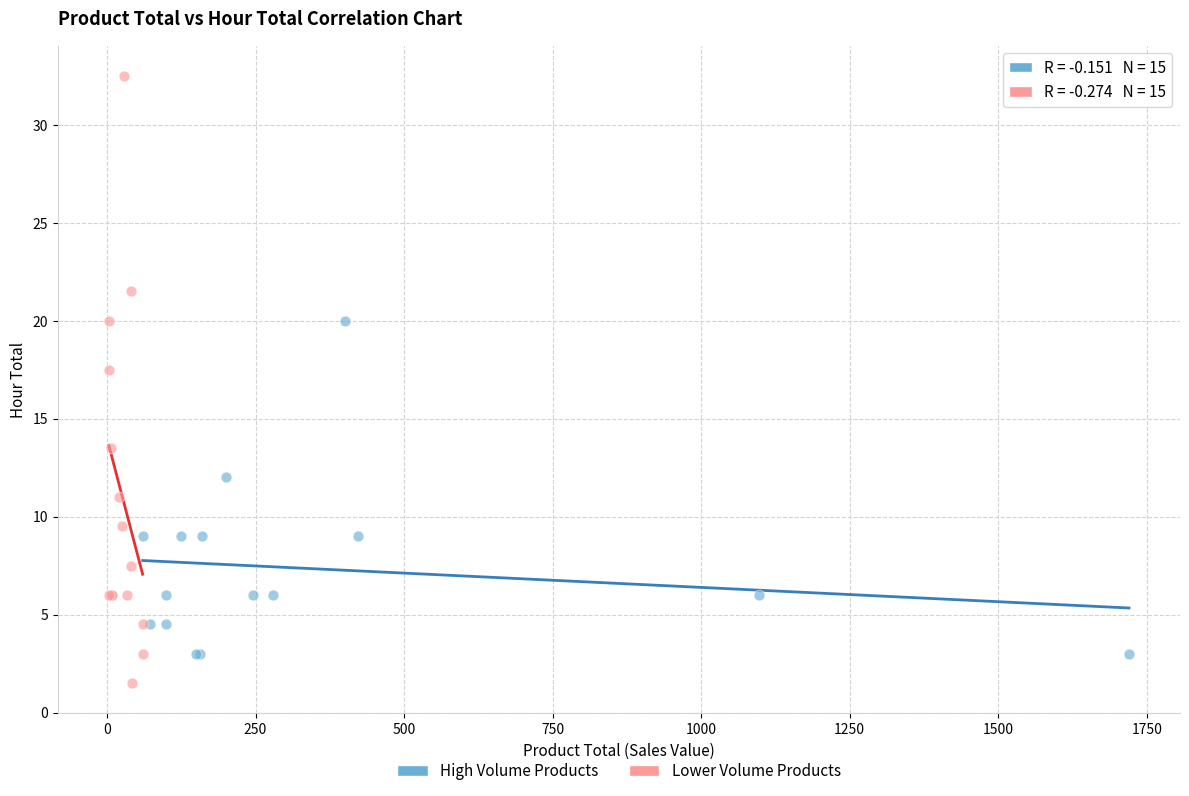

Which series has the widest spread of Y values?

Lower Volume Products